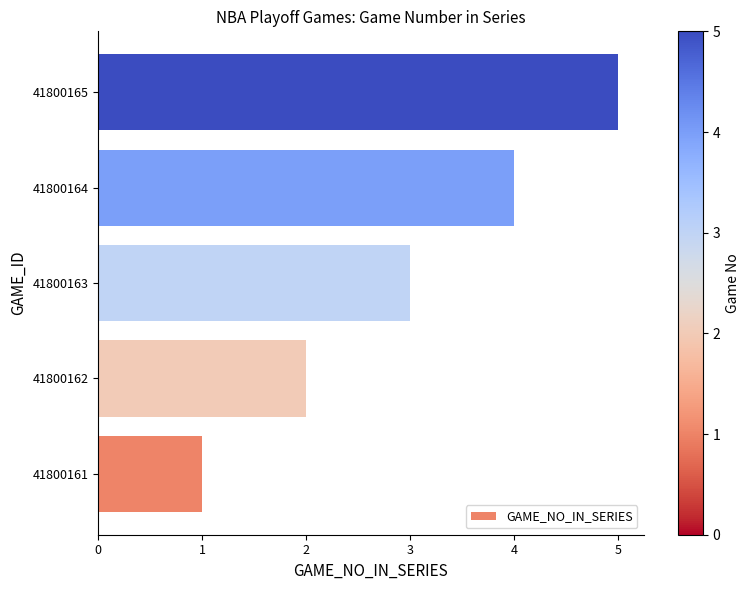

The value at 41800164 is 4. True or false?

True